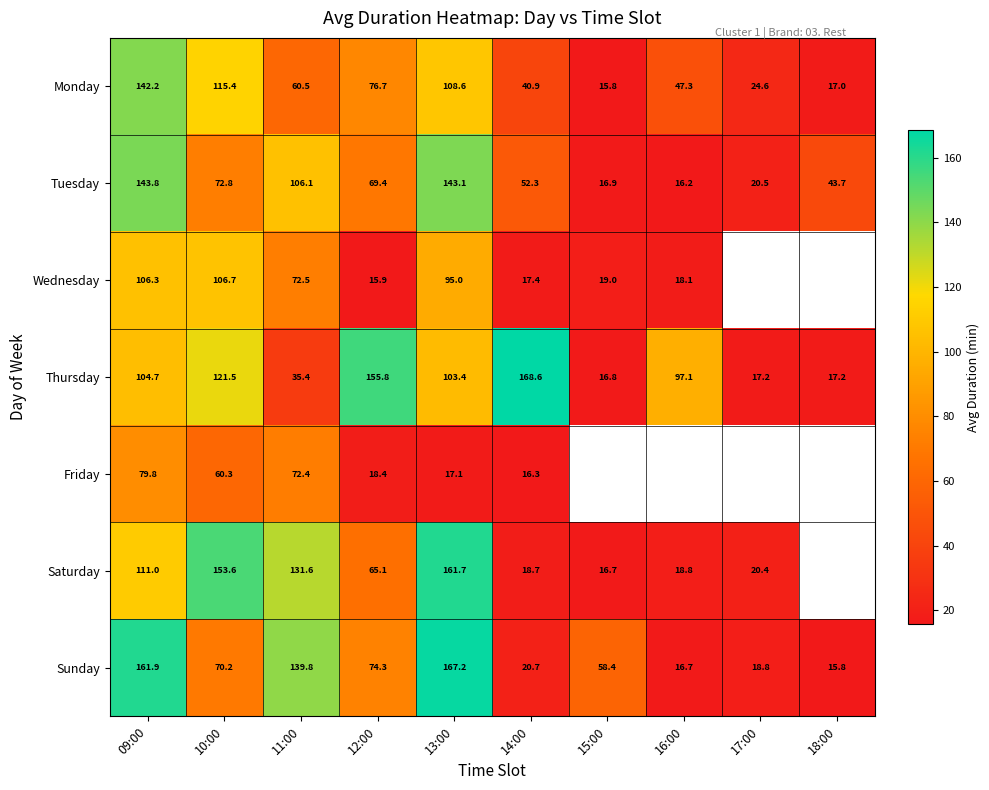

At which category is the sum across all series the highest?

09:00